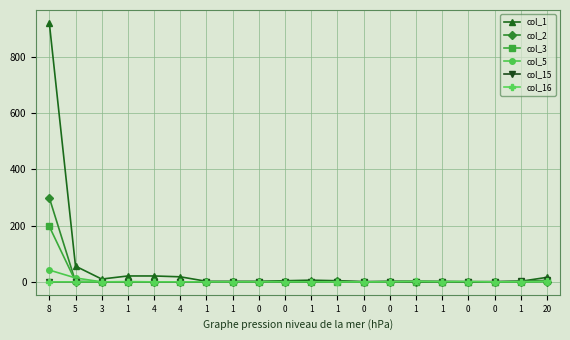

The col_15 series shows 0 at 4. True or false?

True